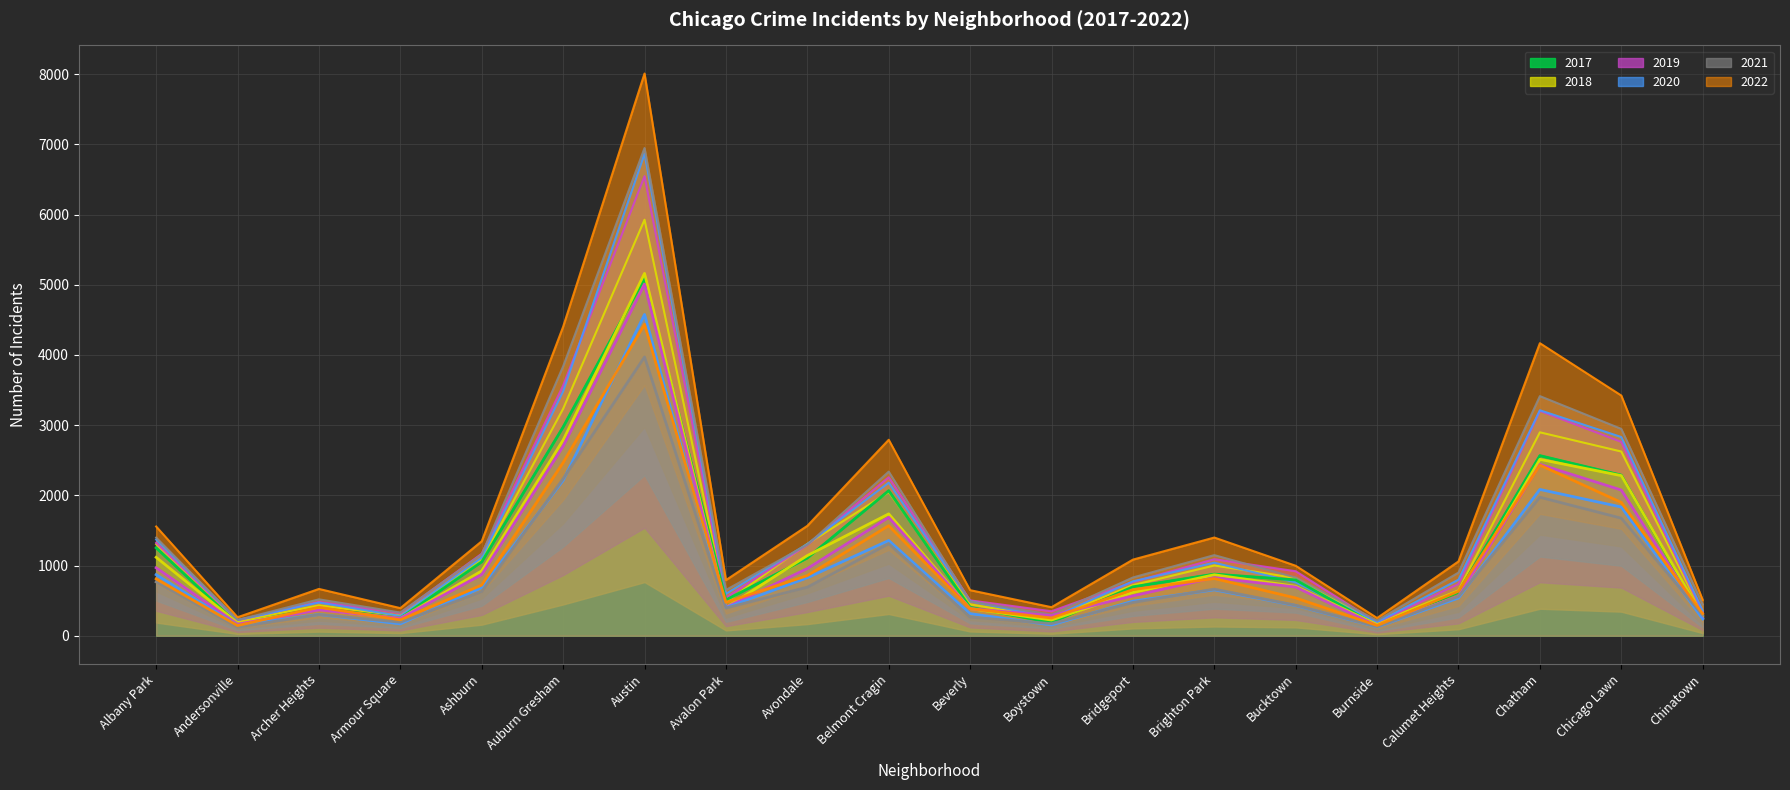

What are all the series names shown in the legend?

2017, 2019, 2022, 2021, 2020, 2018